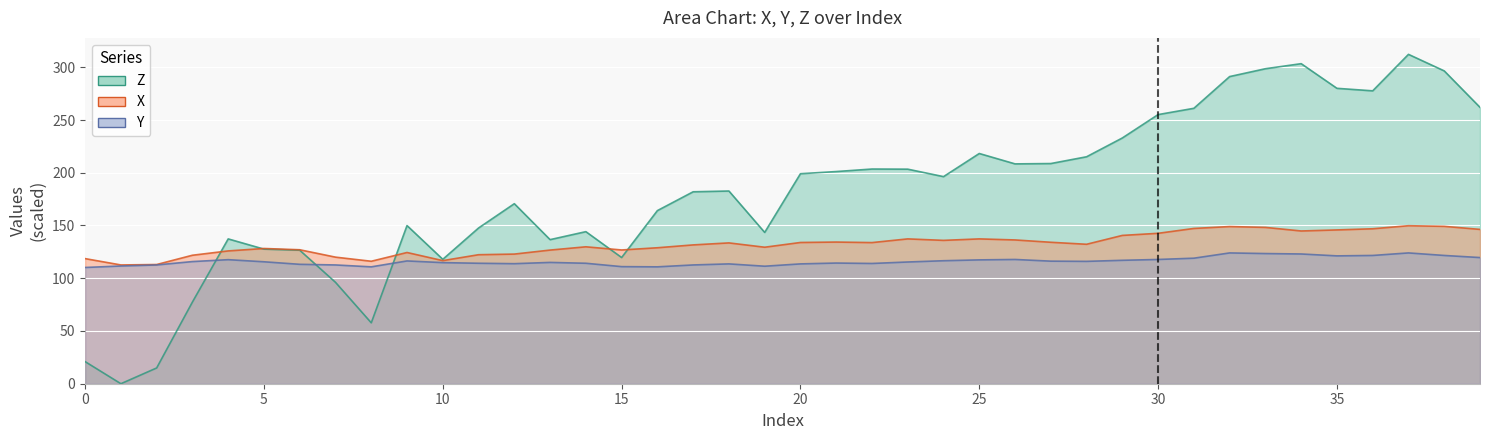

Does the chart display data point markers on the line(s)?

No